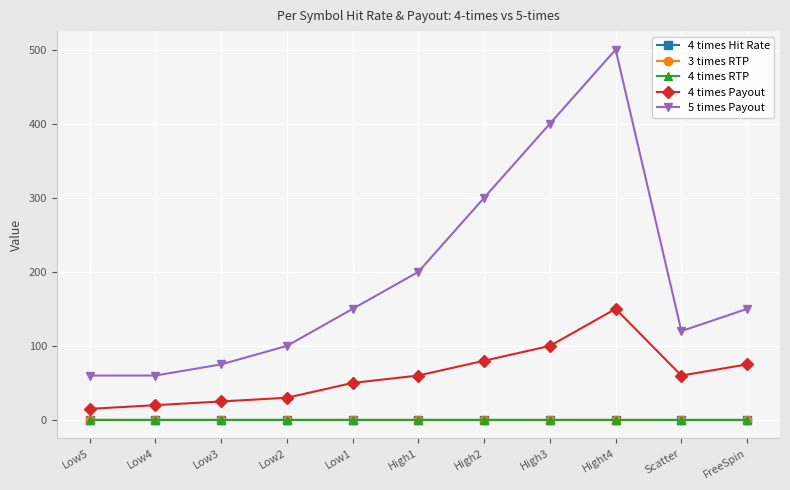

Is this an area chart (filled region under the line)?

No